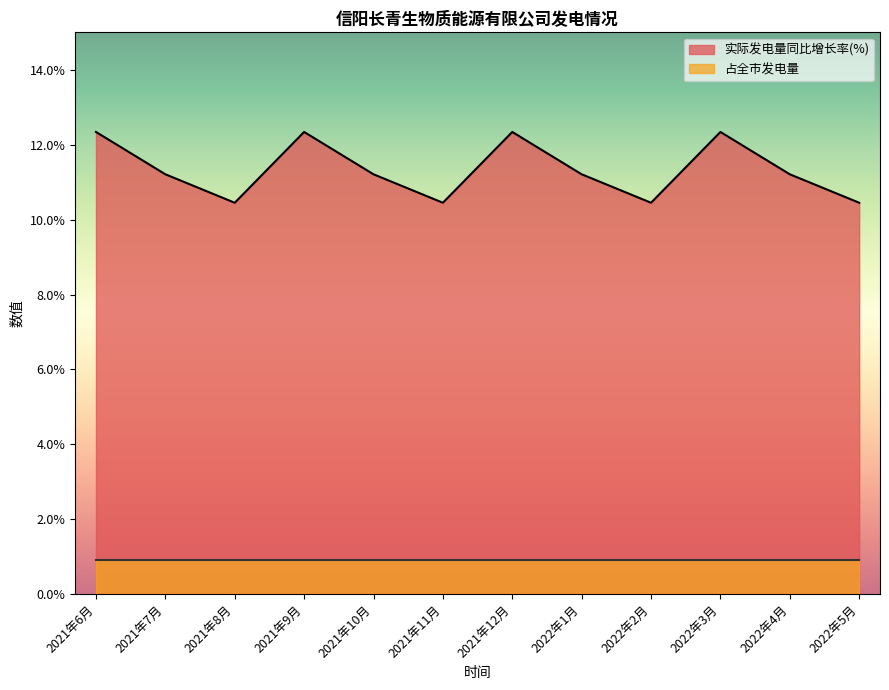

Rank the categories by value from lowest to highest.

2021年8月, 2021年11月, 2022年2月, 2022年5月, 2021年7月, 2021年10月, 2022年1月, 2022年4月, 2021年6月, 2021年9月, 2021年12月, 2022年3月